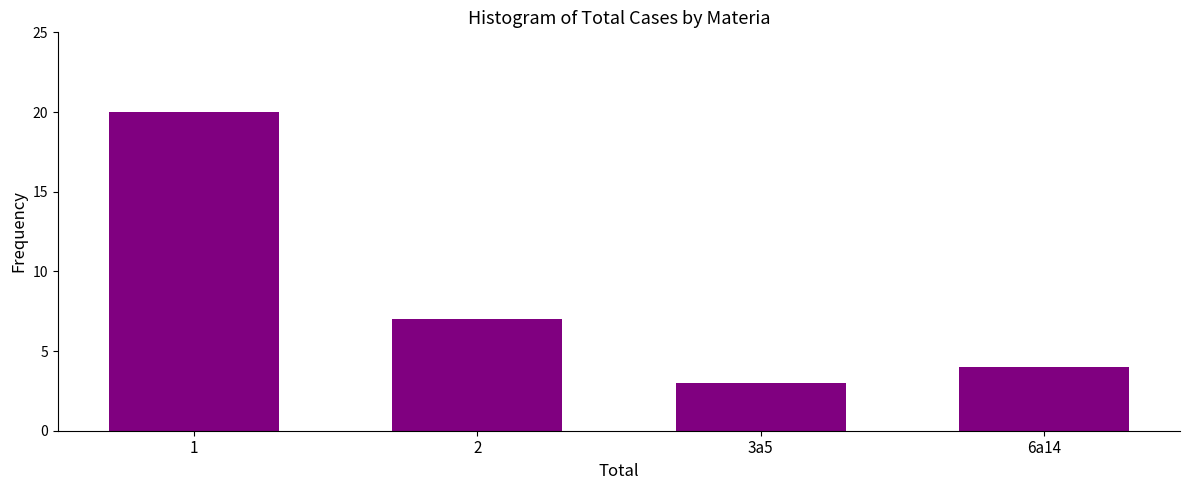

Reading left to right, list all the values displayed in this chart.

1=20	2=7	3a5=3	6a14=4